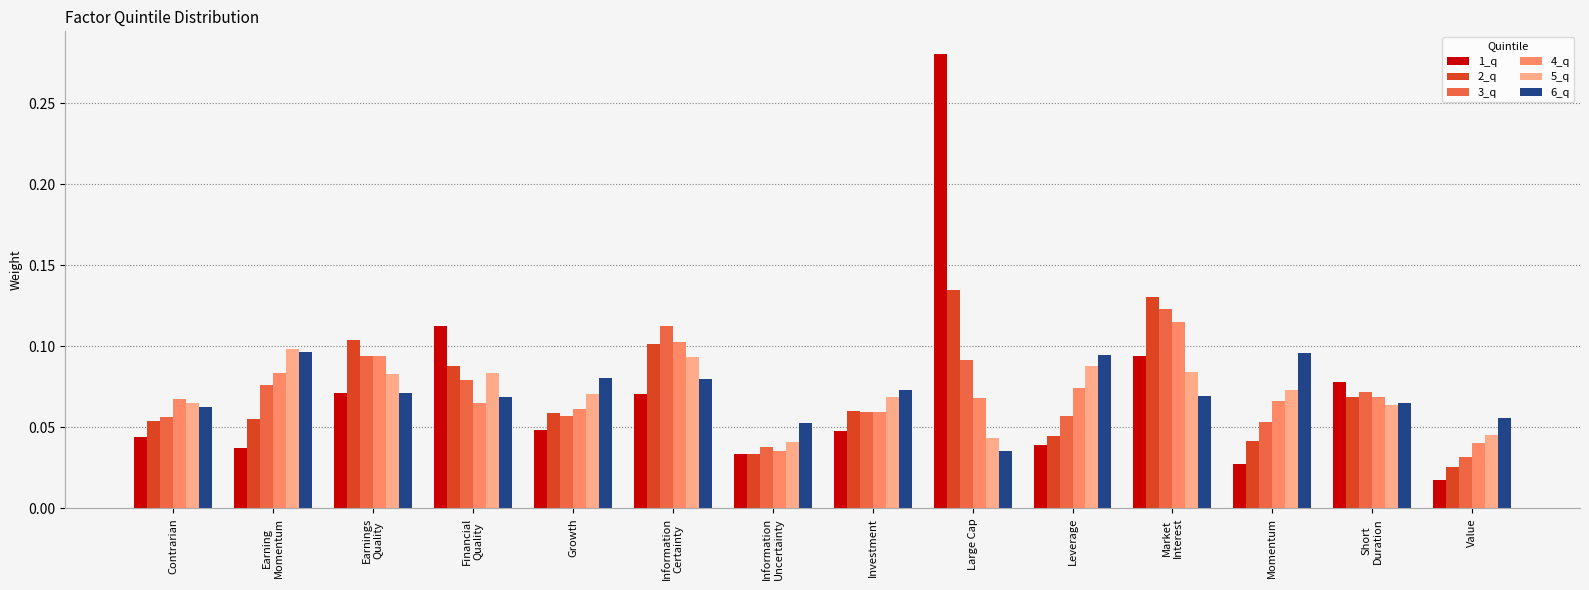

True or false: 6_q has a value of 0.1 at Information
Uncertainty.

True